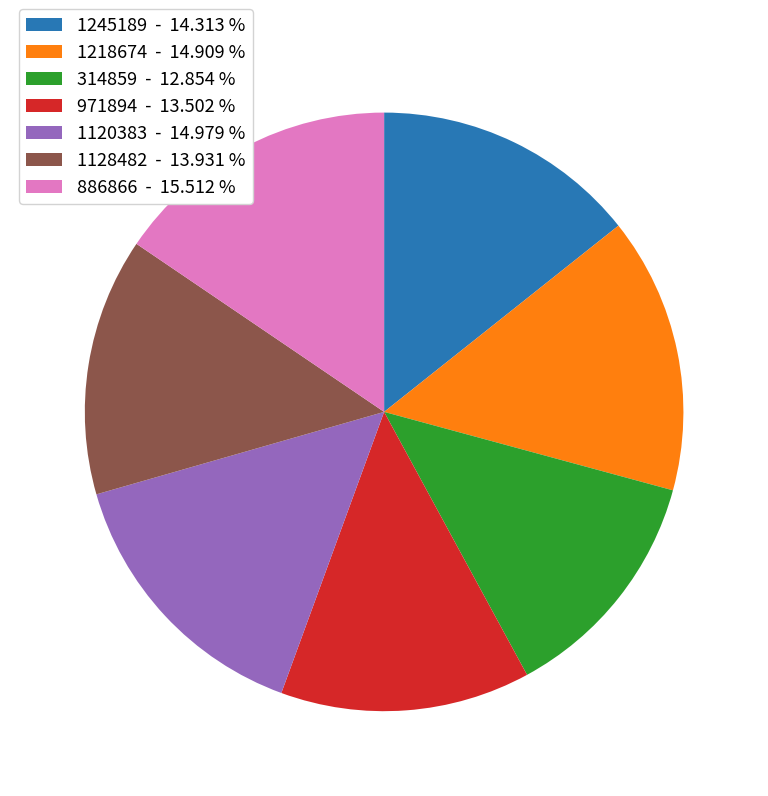

Approximately how many times larger is the value at 1218674 - 14.909 % compared to 1120383 - 14.979 %?

1.0